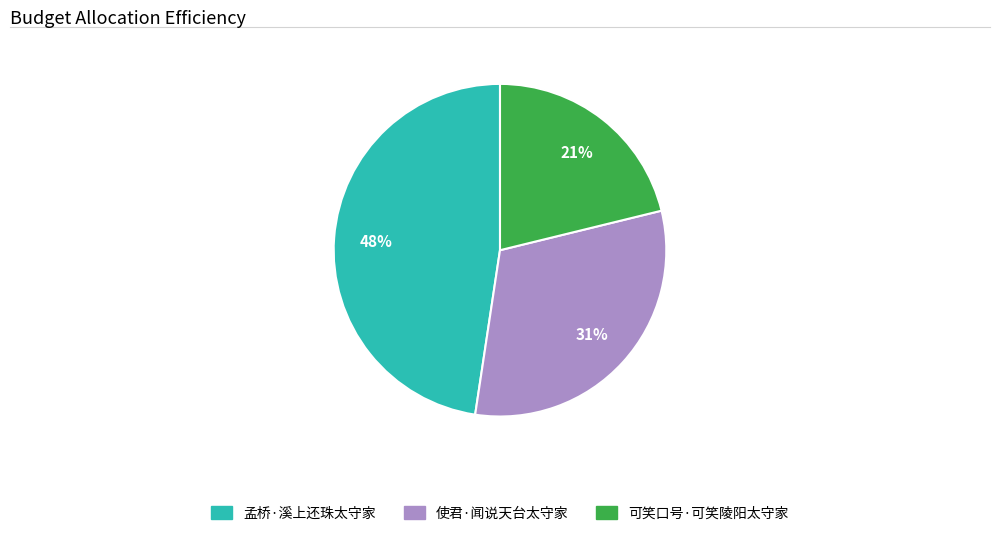

Does any single category account for the majority?

No